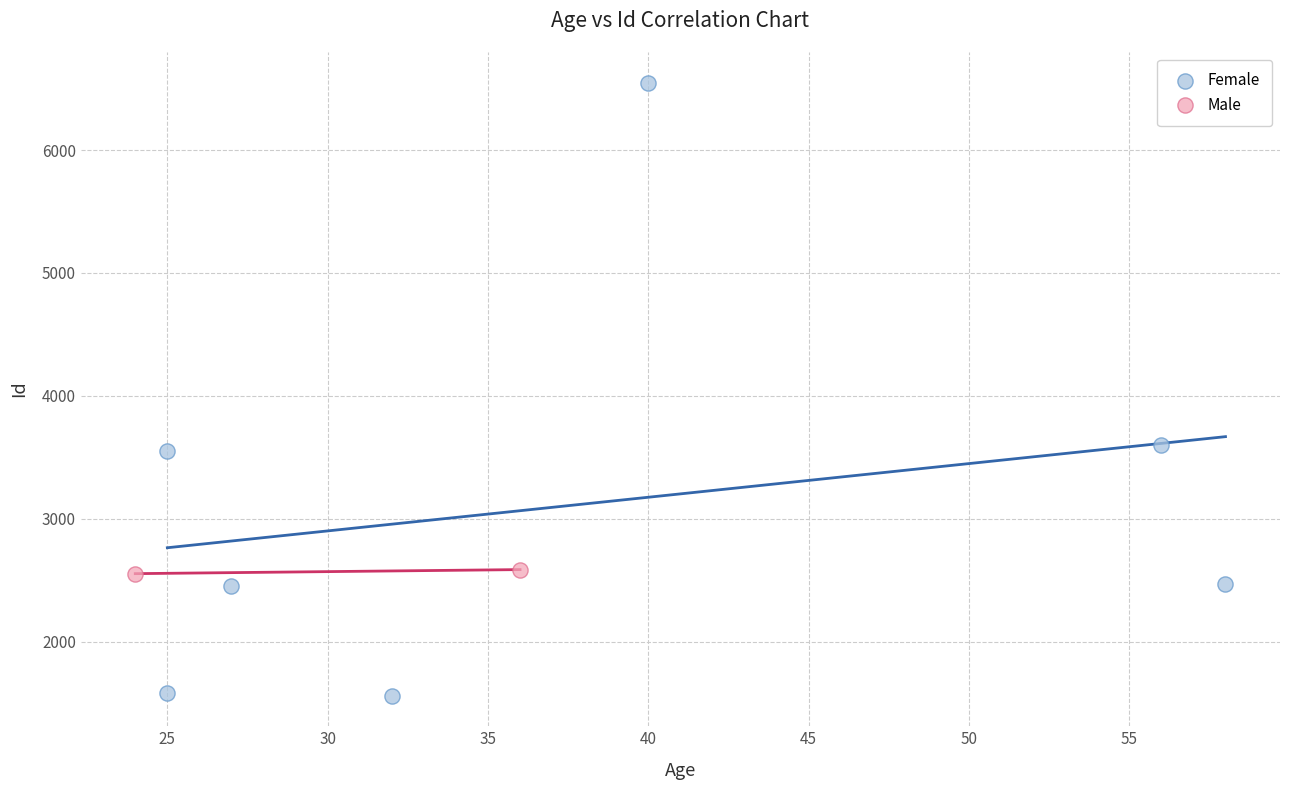

What are all the series names shown in the legend?

Female, Male